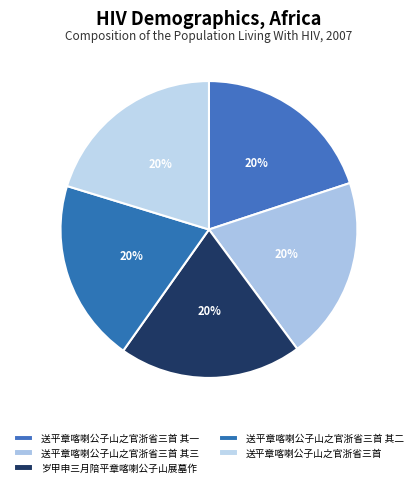

Do 送平章喀喇公子山之官浙省三首 其三 and 送平章喀喇公子山之官浙省三首 其二 together represent more than half of the pie?

No